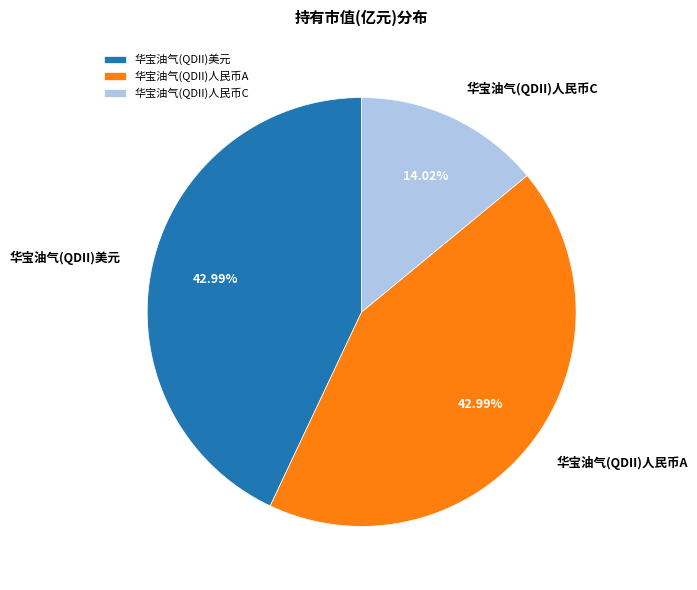

Does 华宝油气(QDII)美元 account for over 50% of the chart?

No